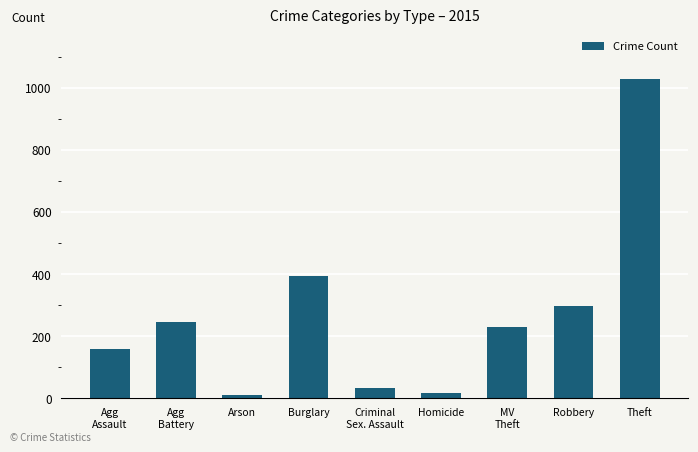

What is the label of the 9th bar from the right?

Agg
Assault